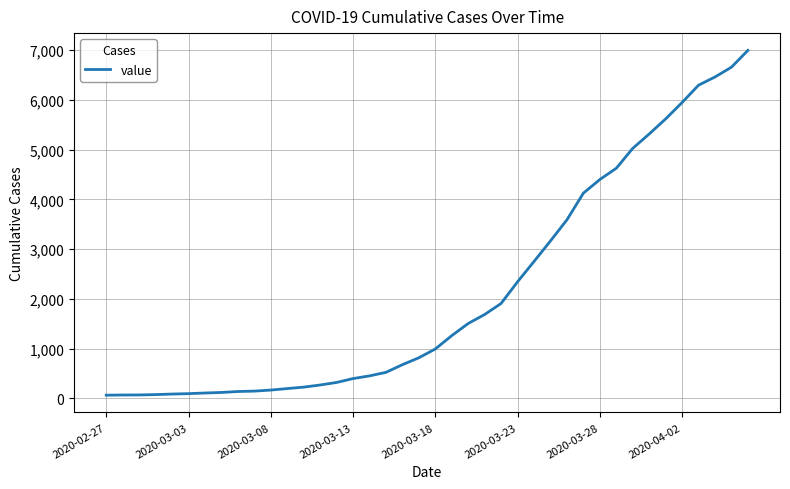

What is the difference between the maximum and minimum values?

6931